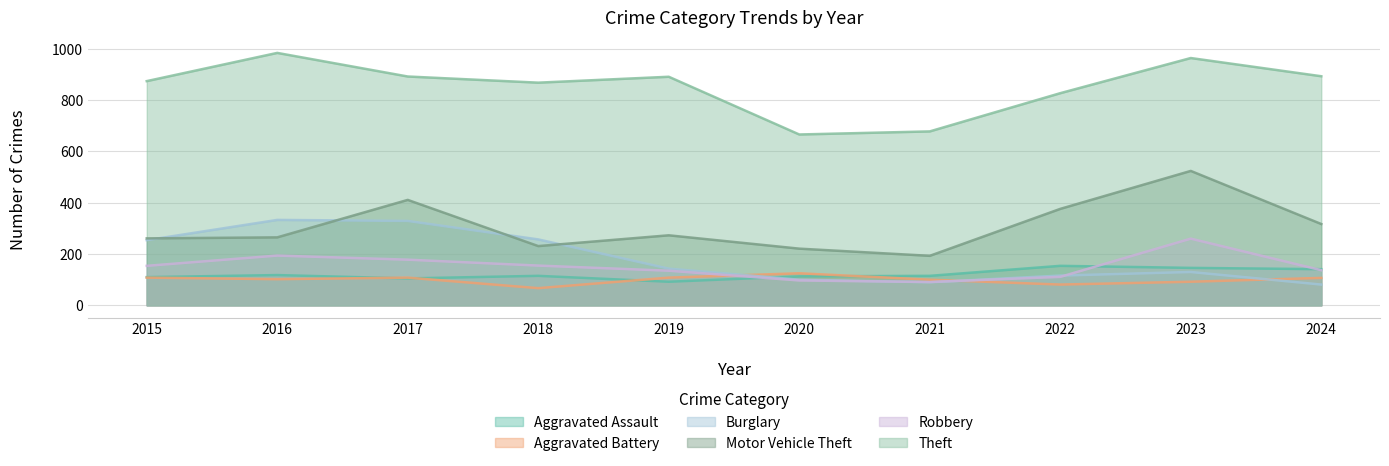

True or false: Motor Vehicle Theft has a value of 265 at 2016.

True